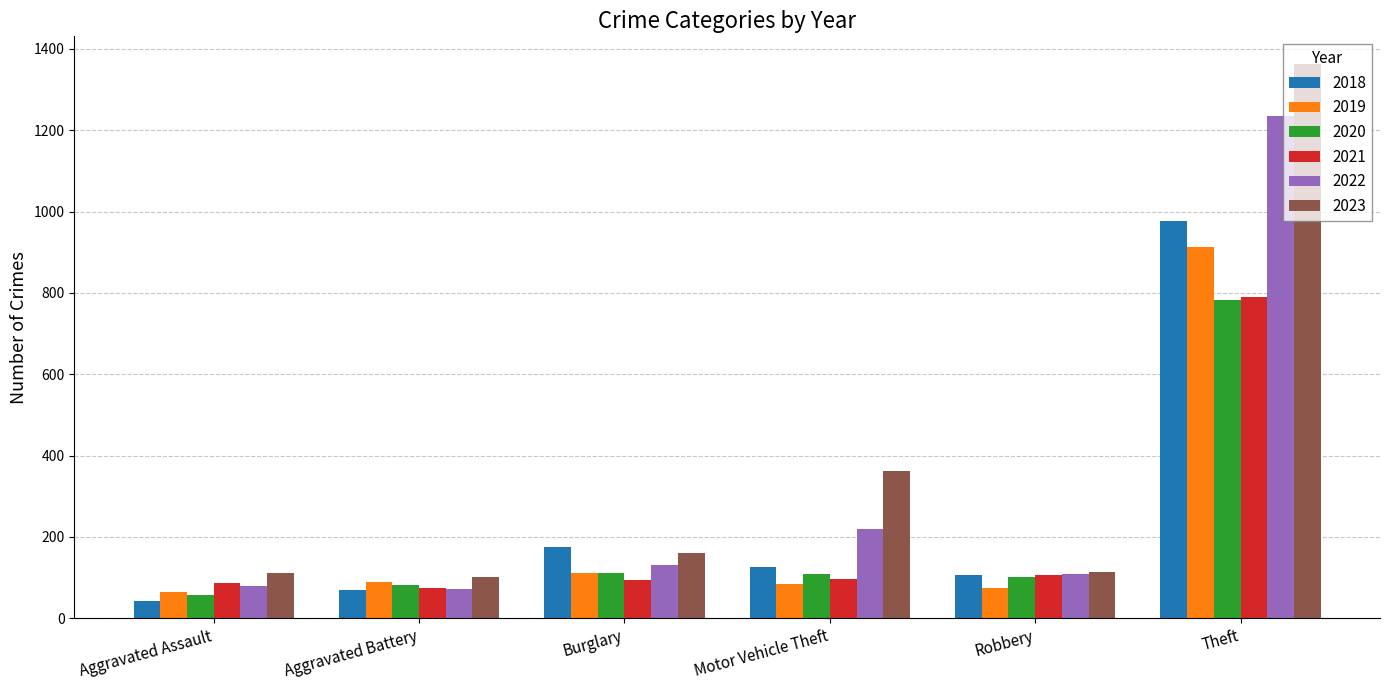

True or false: 2023 has a value of 1363 at Theft.

True